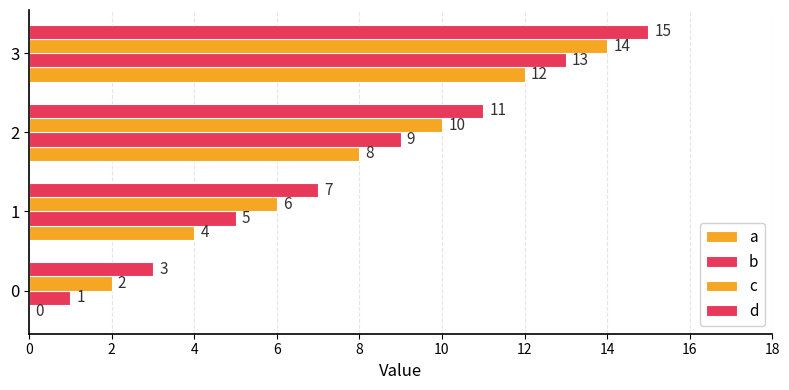

Is it true that b equals 1 at 0?

True